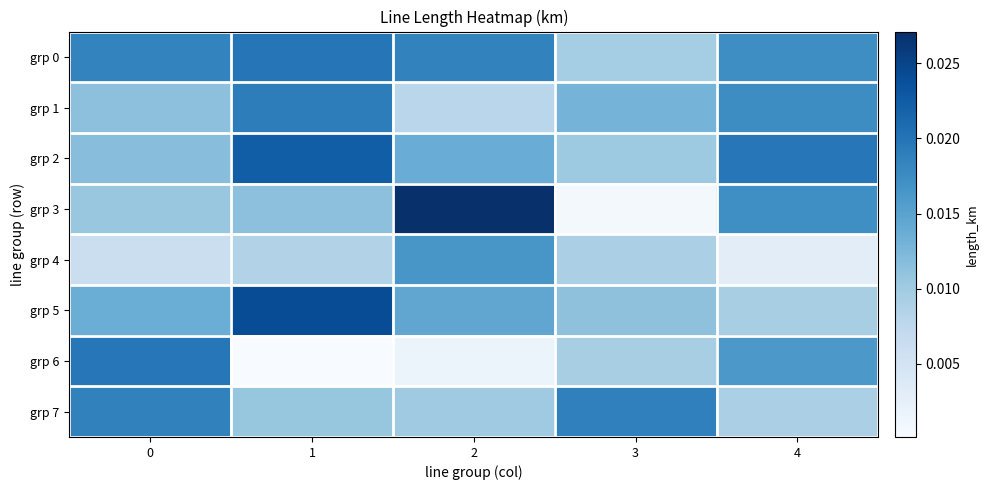

At which category is the sum across all series the highest?

1